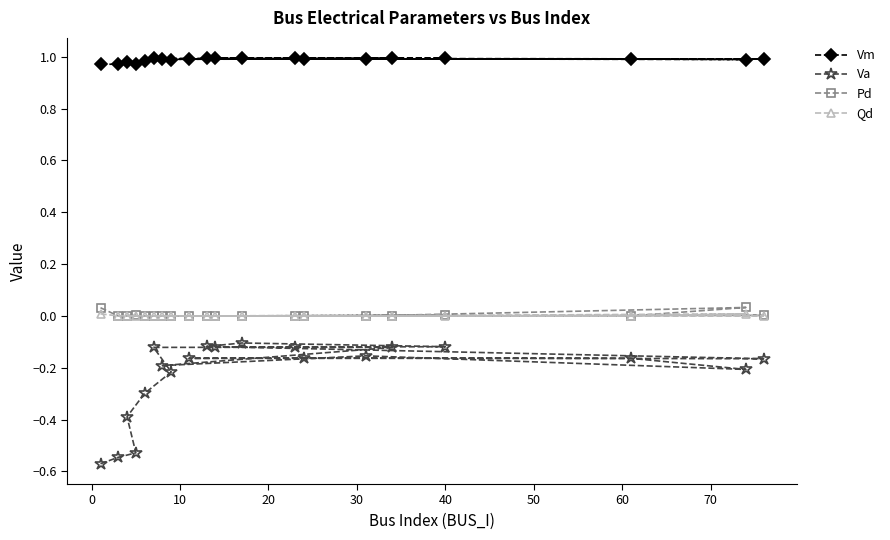

What is the sum of all Vm values?

19.8